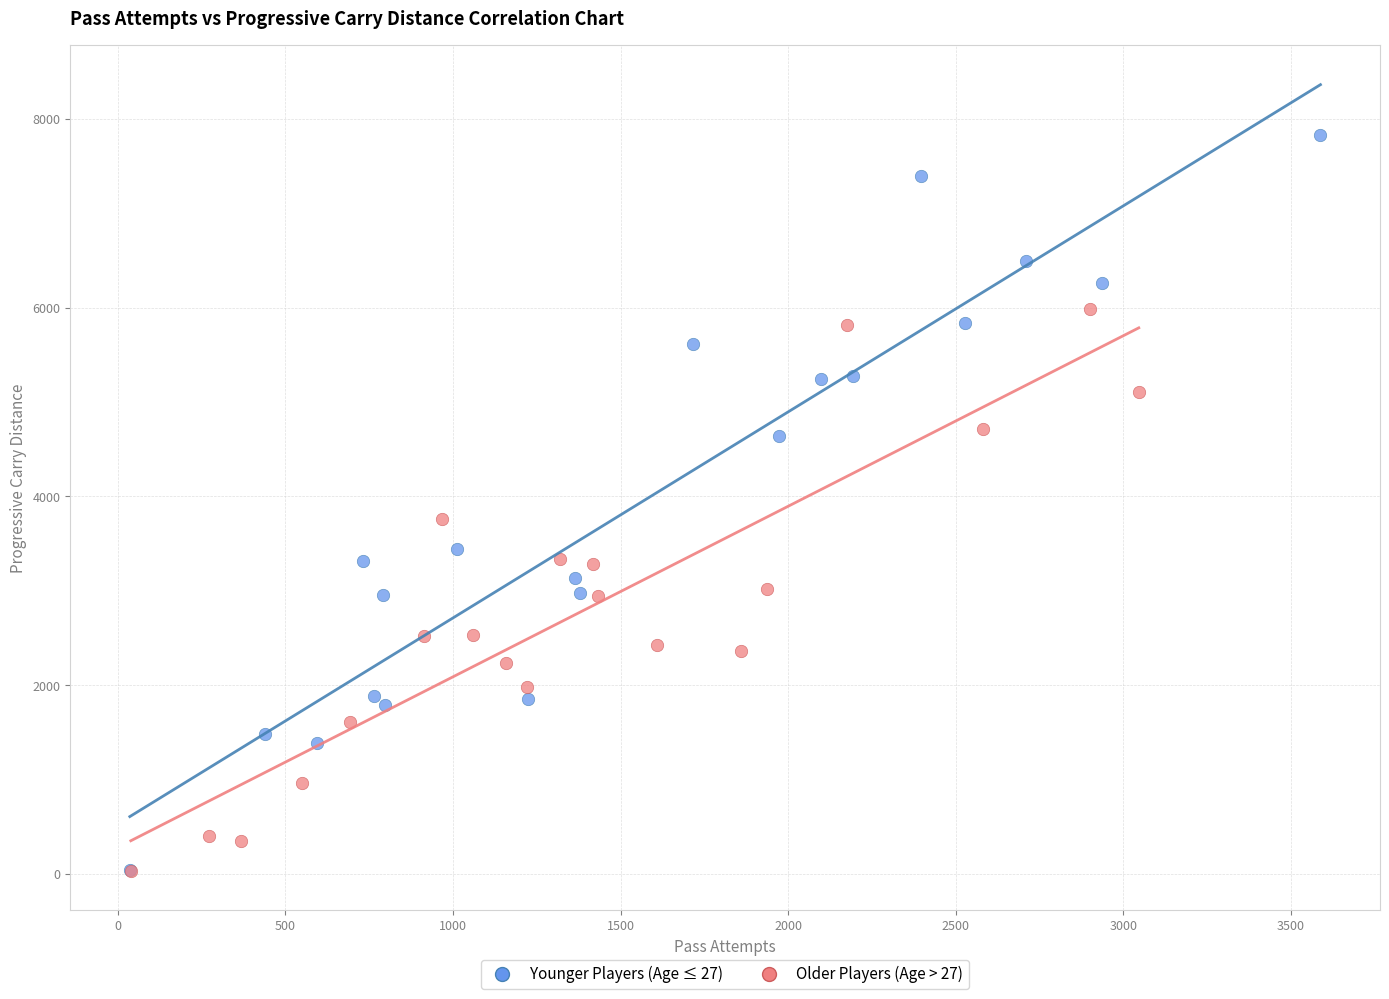

Which series has the widest spread of Y values?

Younger Players (Age ≤ 27)